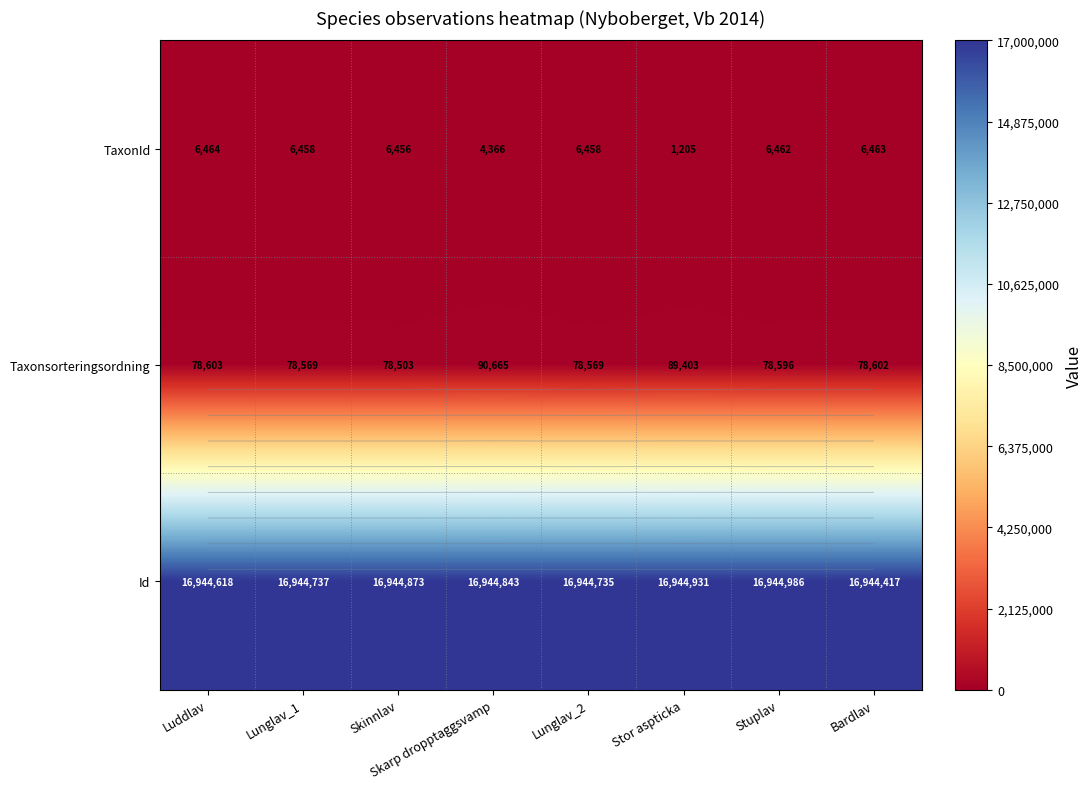

At how many categories does at least one series exceed 8034657?

8